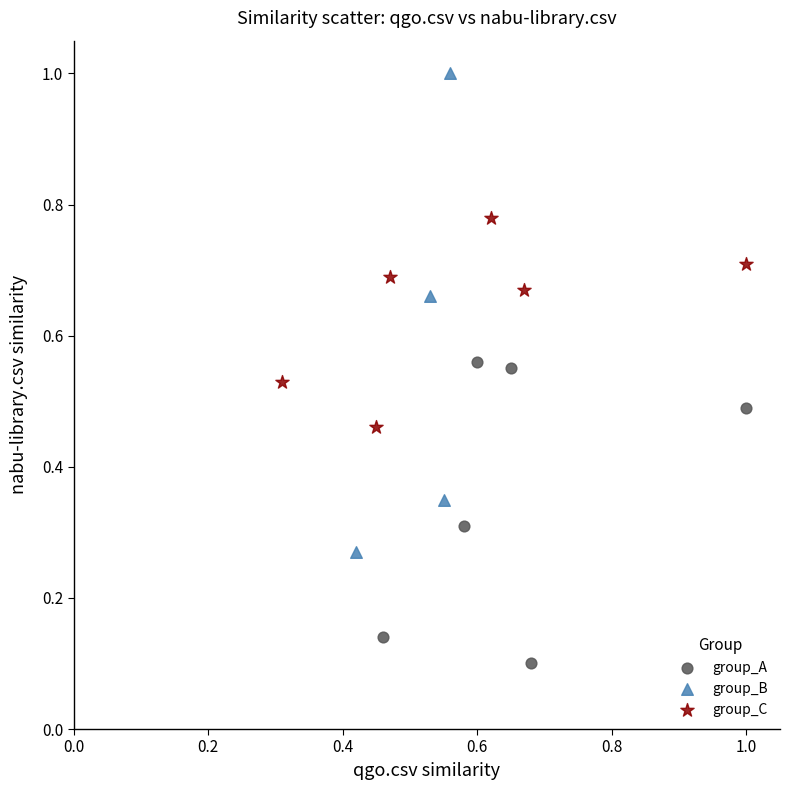

Which series reaches the minimum Y coordinate?

group_A